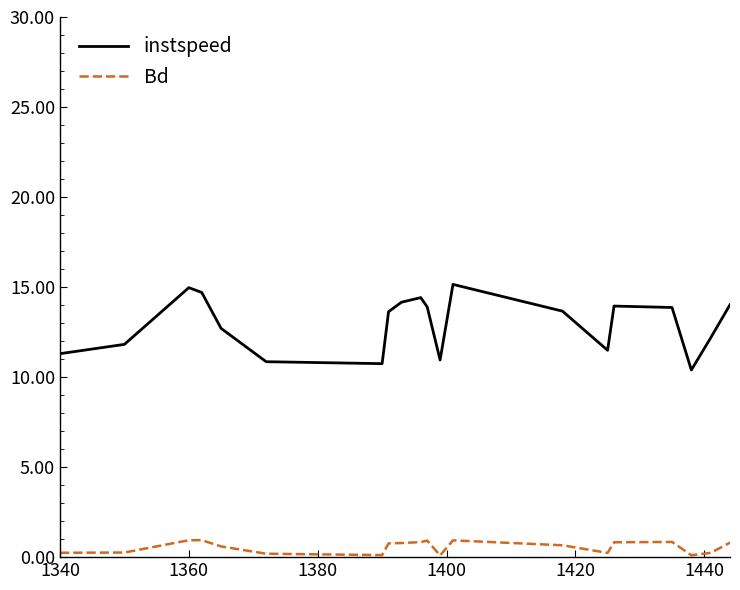

What is the maximum value for instspeed?

15.1